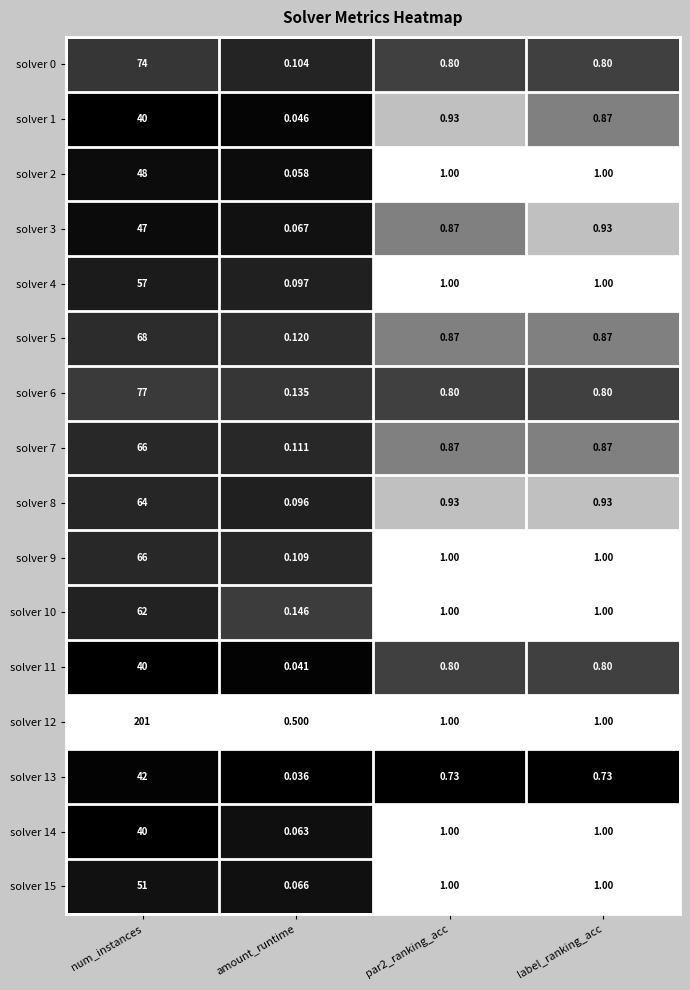

At which label does solver 12 first exceed 1?

num_instances